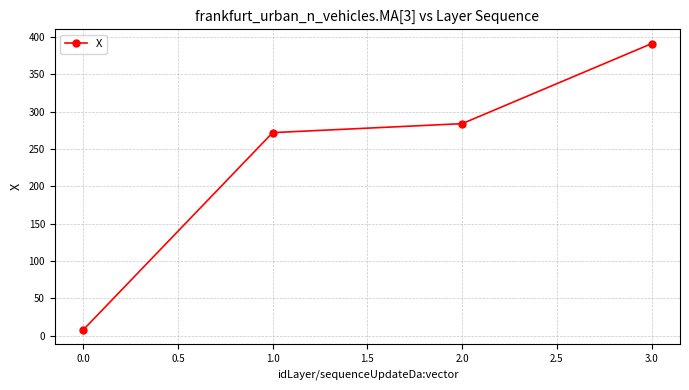

How many lines are shown in the chart?

1